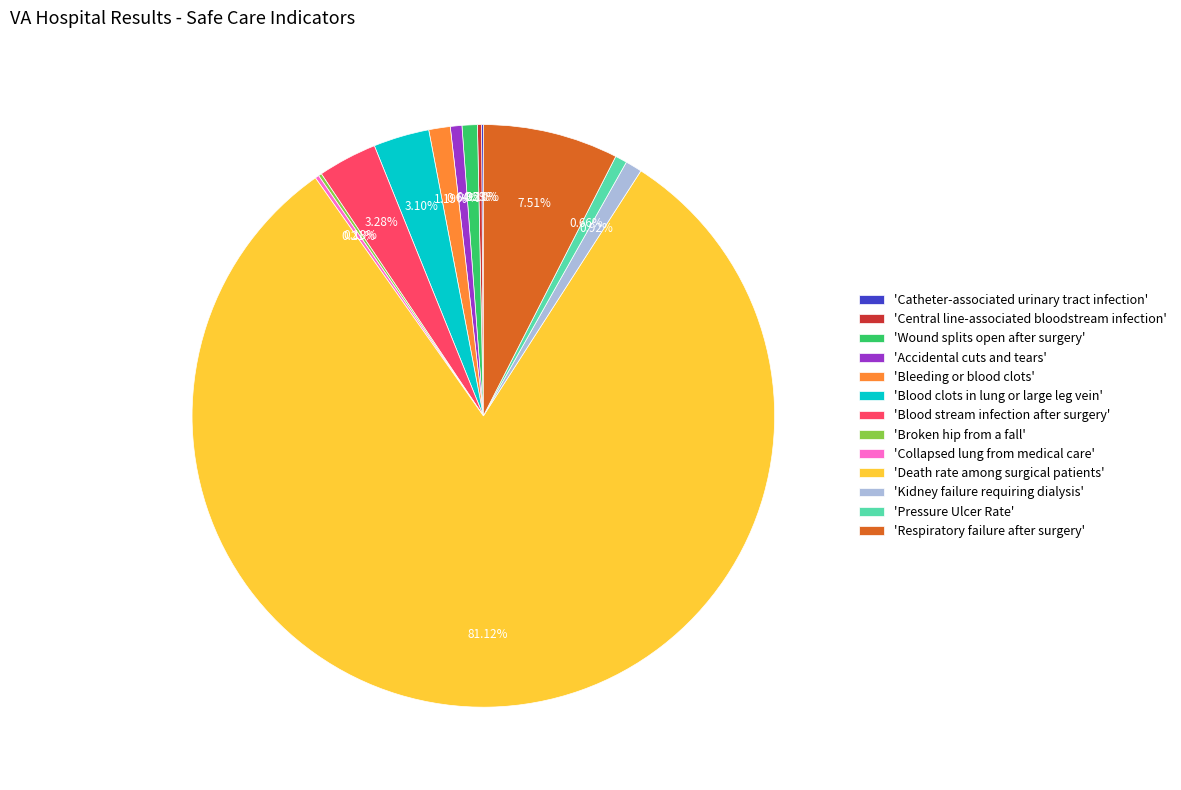

To the nearest percent, what is the average slice percentage?

8%